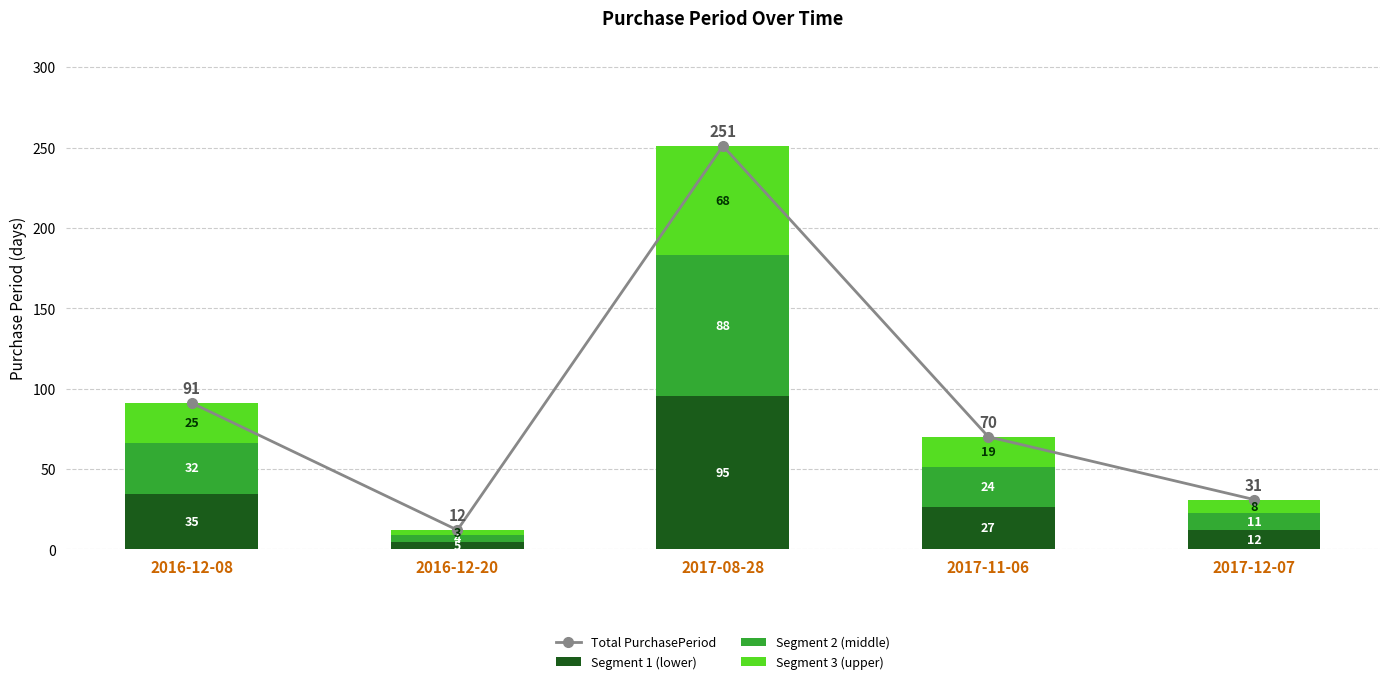

At 2016-12-20, list the series in order from largest to smallest.

Total PurchasePeriod, Segment 1 (lower), Segment 2 (middle), Segment 3 (upper)